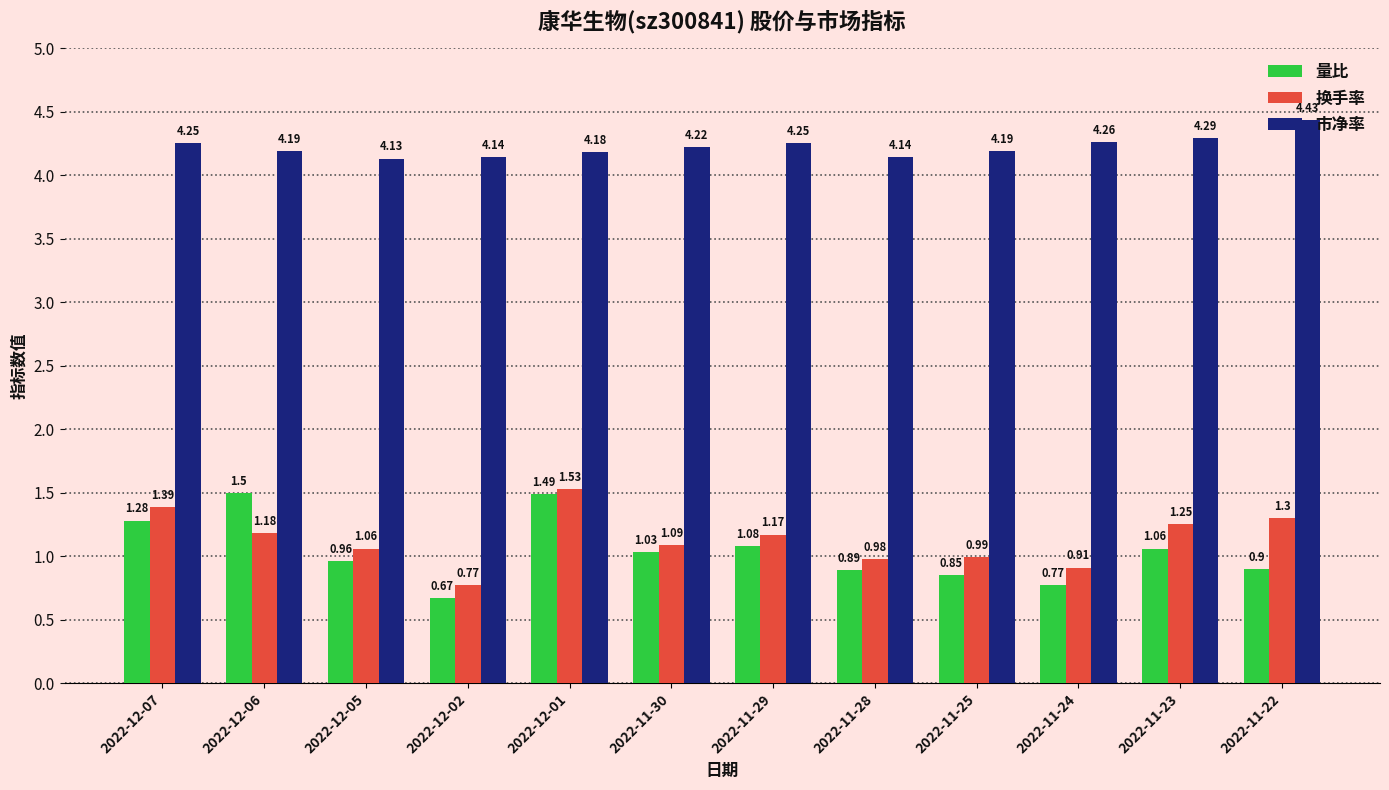

Which label corresponds to the largest value in the chart?

2022-11-22